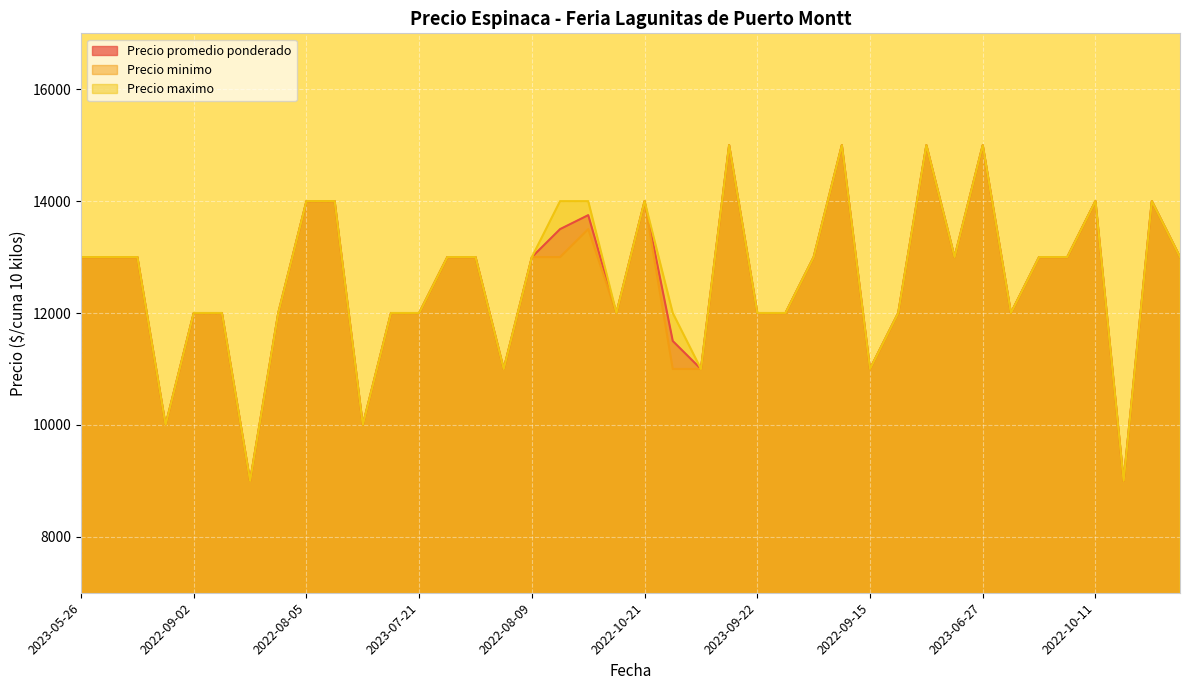

The Precio maximo series shows 8457 at 2022-10-11. True or false?

False